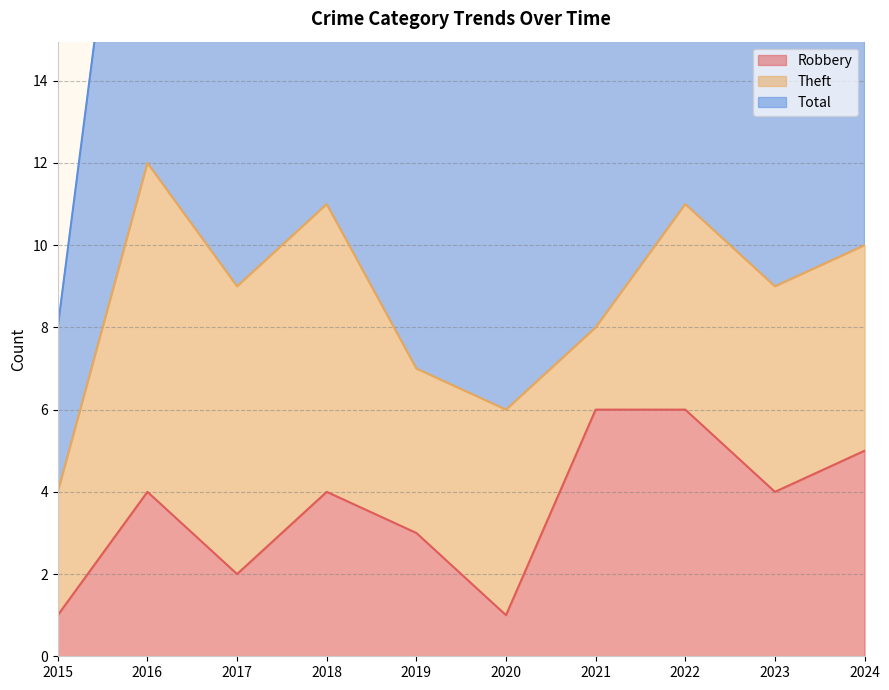

List the labels in order of Robbery value, largest first.

2021, 2022, 2024, 2016, 2018, 2023, 2019, 2017, 2015, 2020